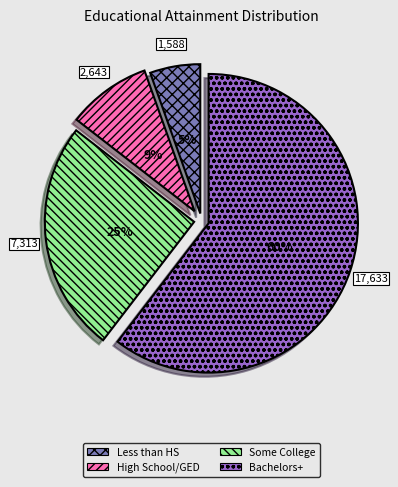

Is there any slice that represents more than half of the pie?

Yes